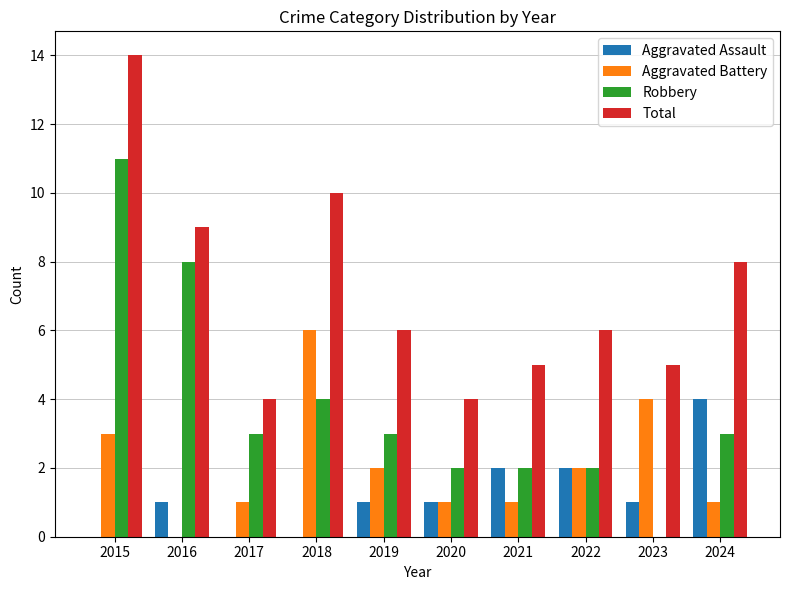

What is the total value across all series at 2019?

12